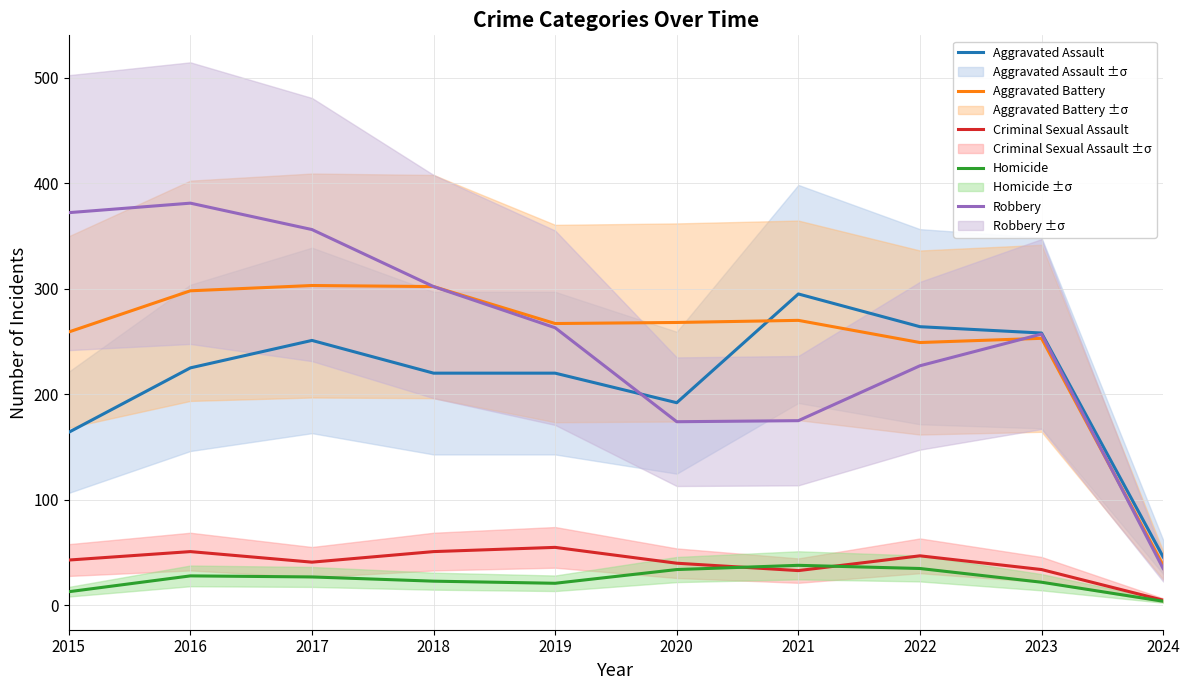

What is the difference between the highest and lowest values at 2019?

246